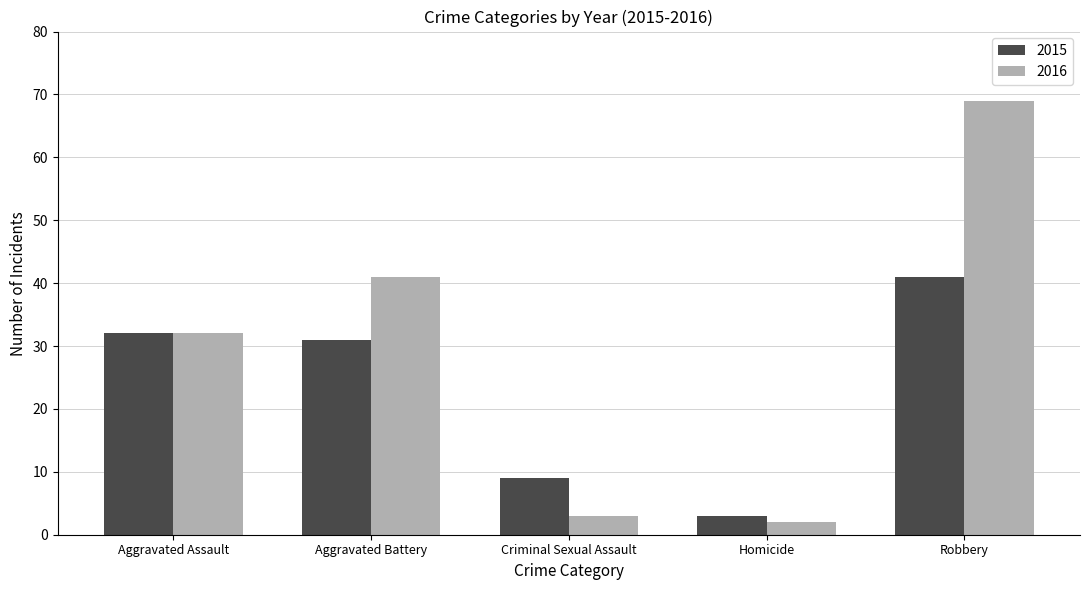

How many groups of bars are there?

5